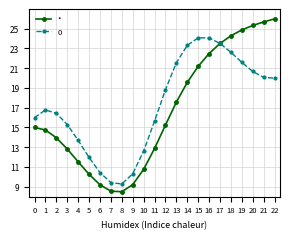

What is the difference between the highest and lowest values at 0?

1.0